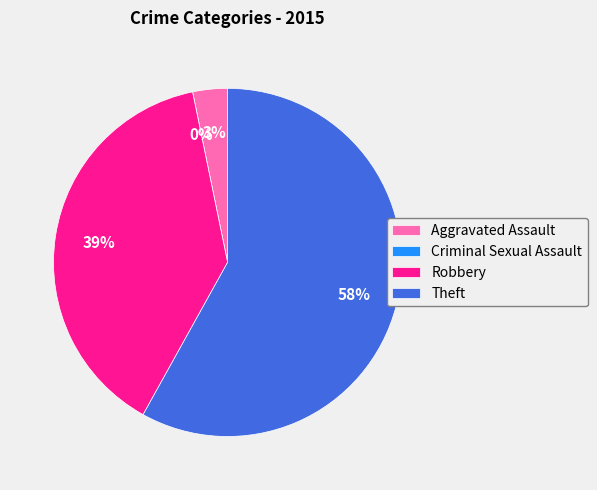

How many segments does this pie chart have?

4